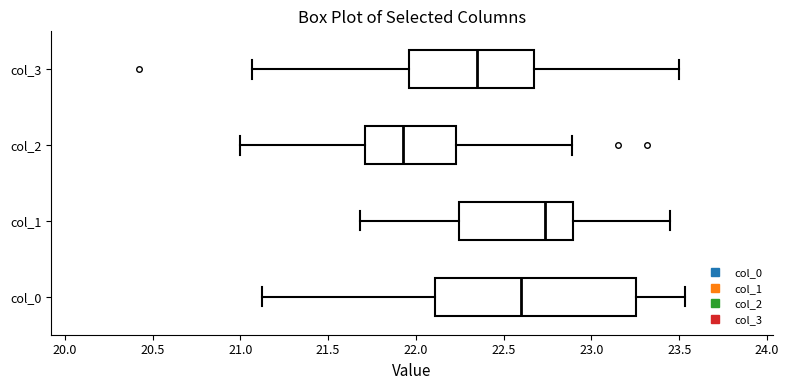

Where does the left whisker of the box for col_3 end on the x-axis? The values are not printed on the chart, so give them approximately, as read against the axis.

21.05